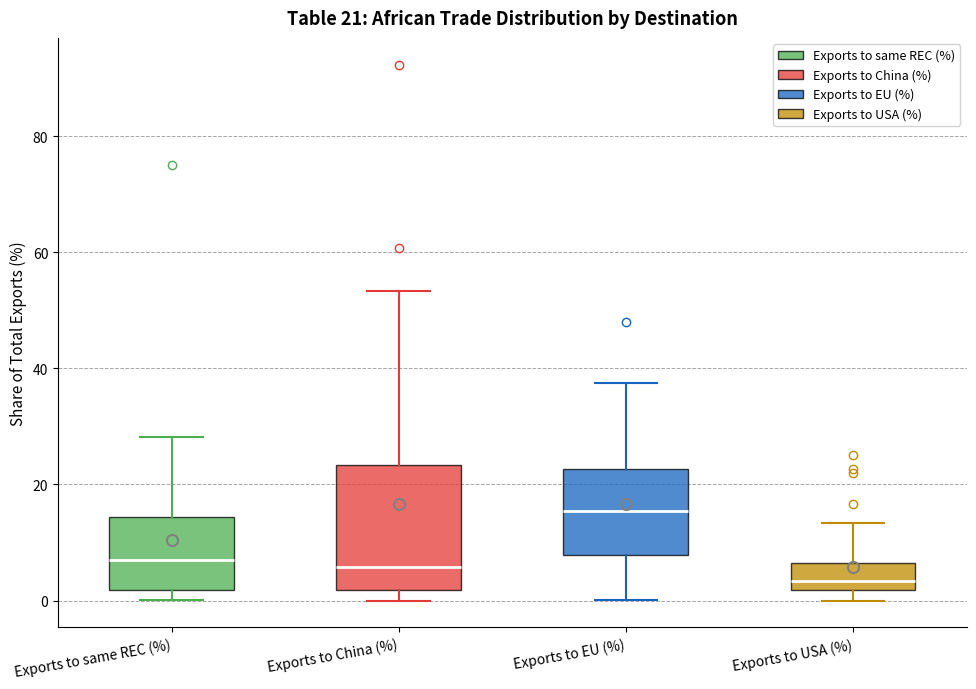

Which box's median line is the lowest?

Exports to USA (%)